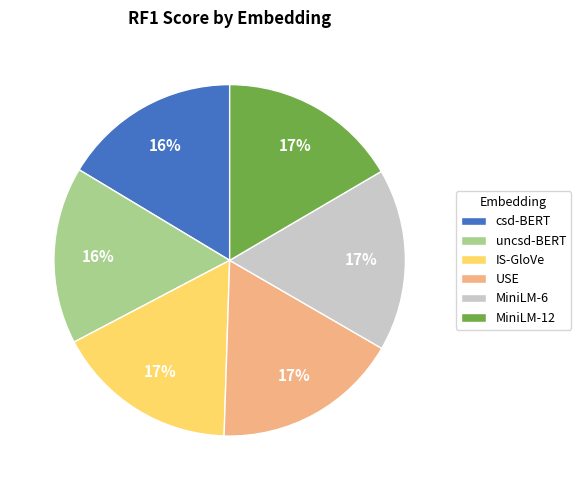

Is it true that IS-GloVe is 9% of the pie?

False